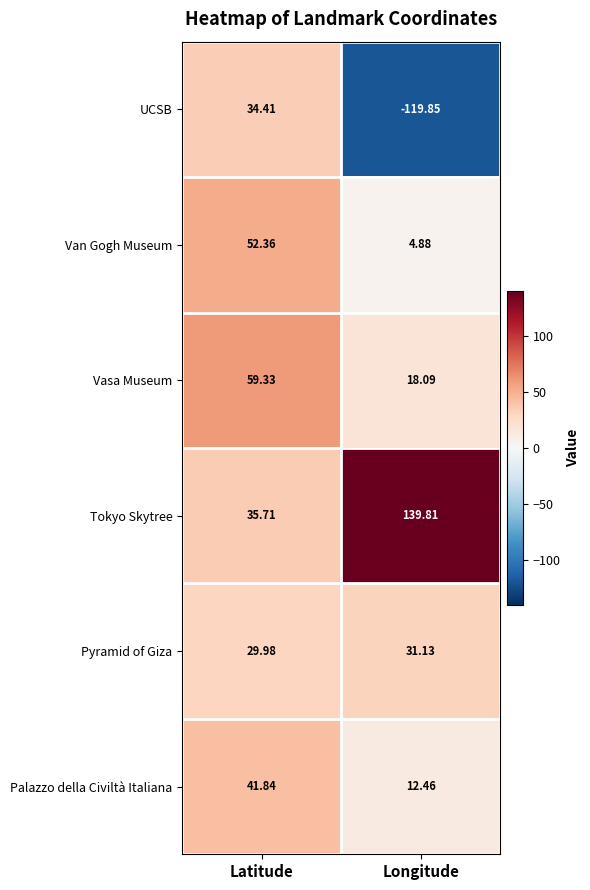

Where is UCSB nearest to the value -42?

Latitude